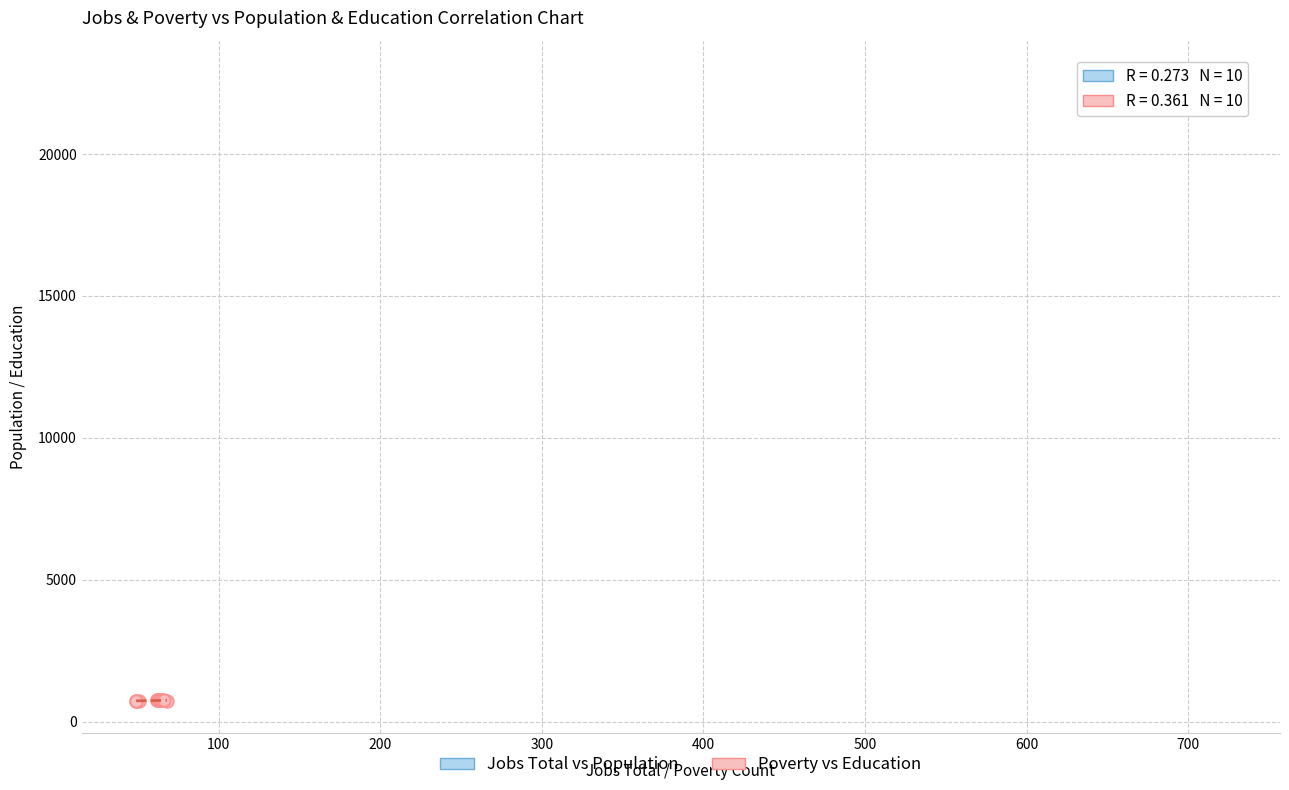

Which series reaches the maximum Y coordinate?

Jobs Total vs Population